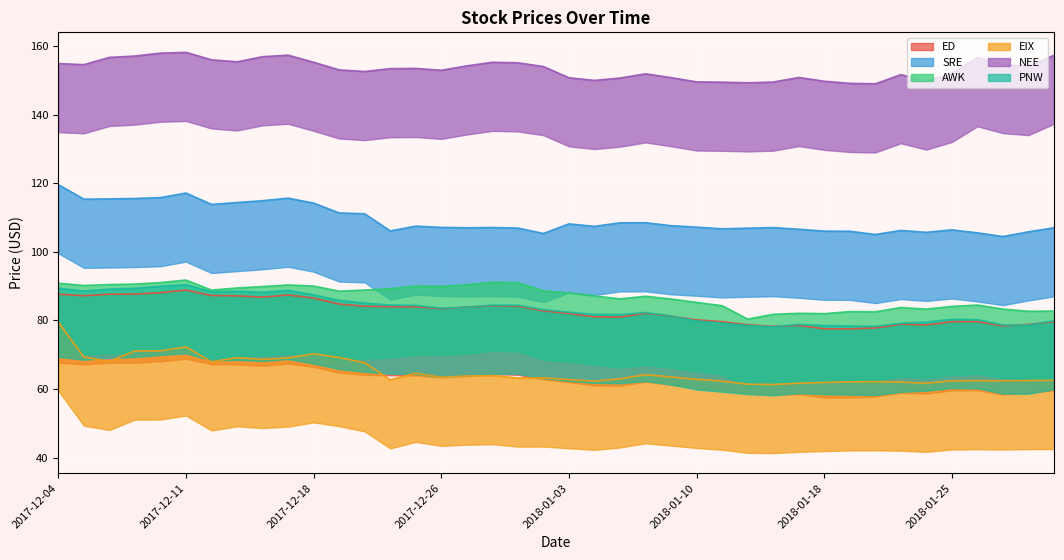

Is it true that NEE equals 96.7 at 2017-12-28?

False